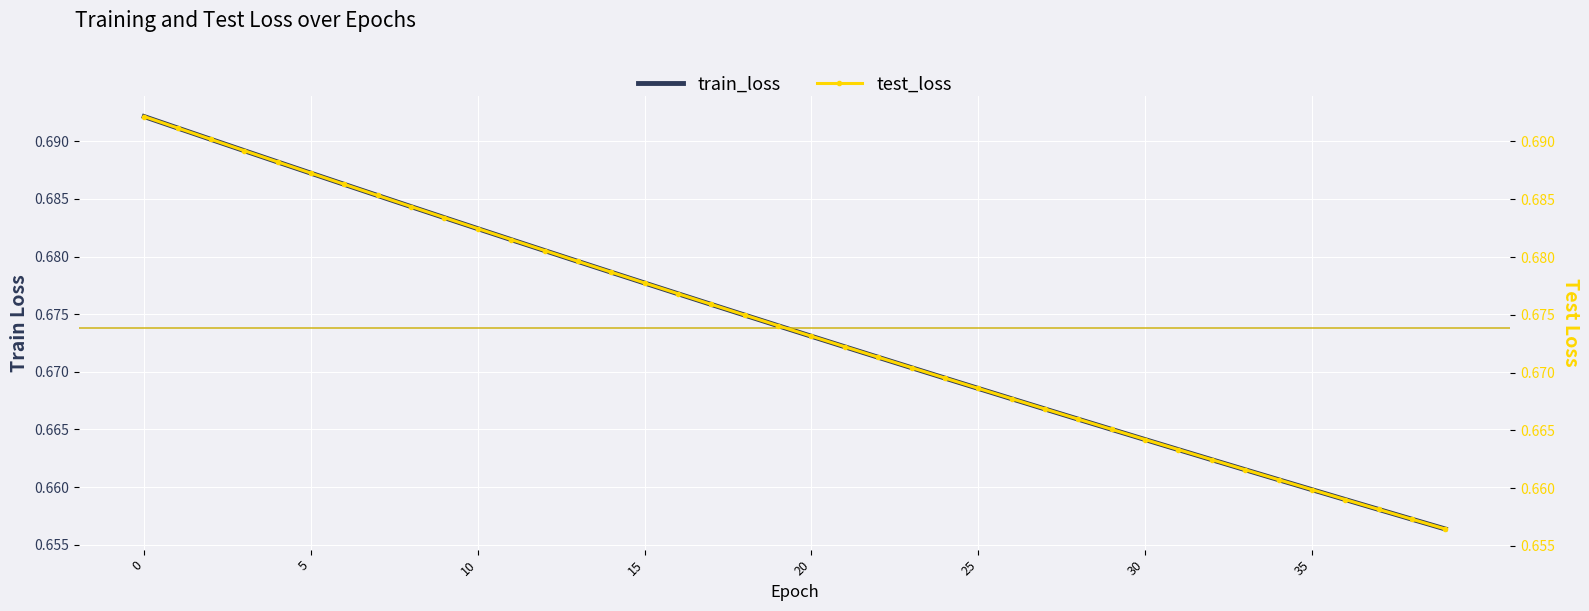

How many lines are shown in the chart?

2